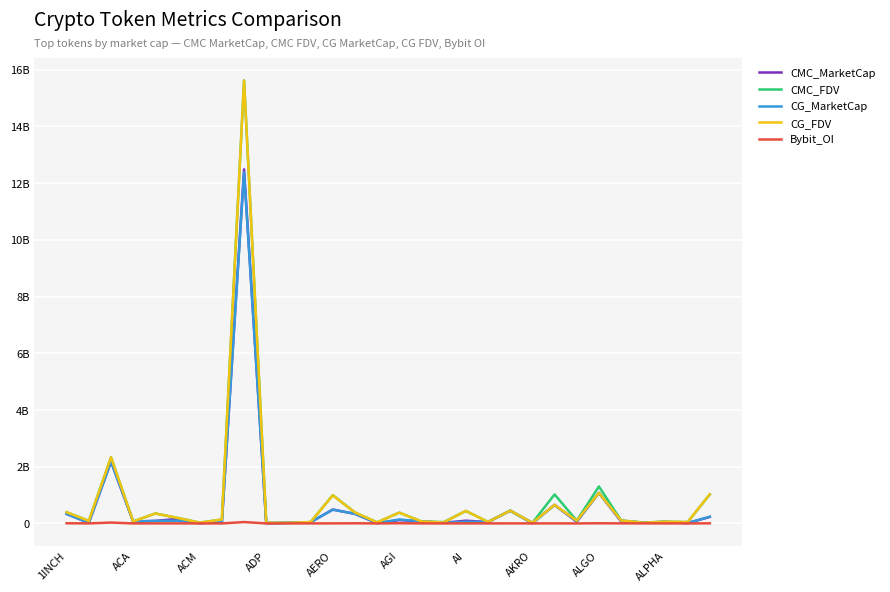

Does the chart display data point markers on the line(s)?

No